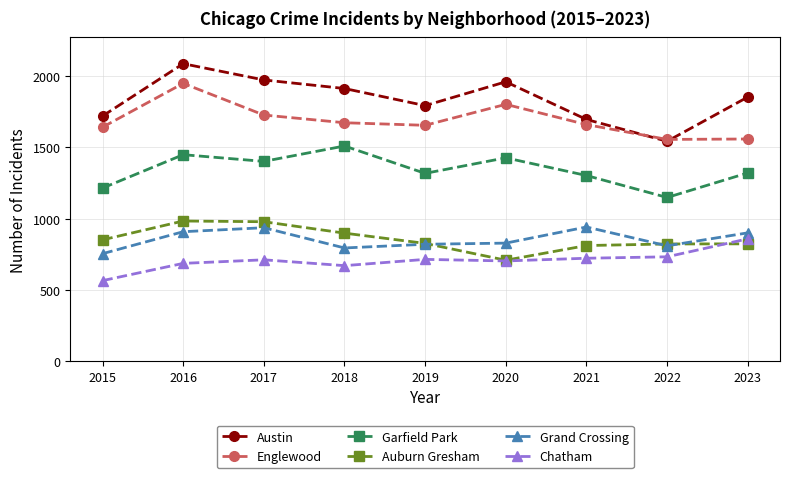

True or false: Chatham has a value of 736 at 2015.

False